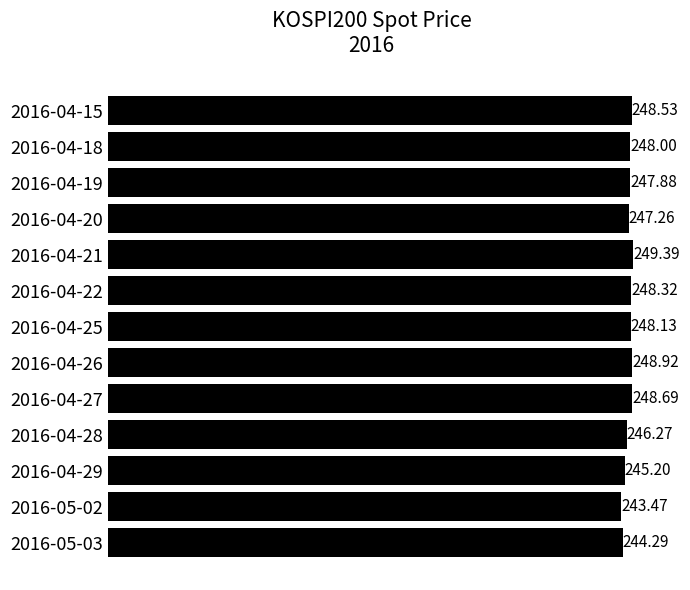

Rank the categories by value from highest to lowest.

2016-04-21, 2016-04-26, 2016-04-27, 2016-04-15, 2016-04-22, 2016-04-25, 2016-04-18, 2016-04-19, 2016-04-20, 2016-04-28, 2016-04-29, 2016-05-03, 2016-05-02